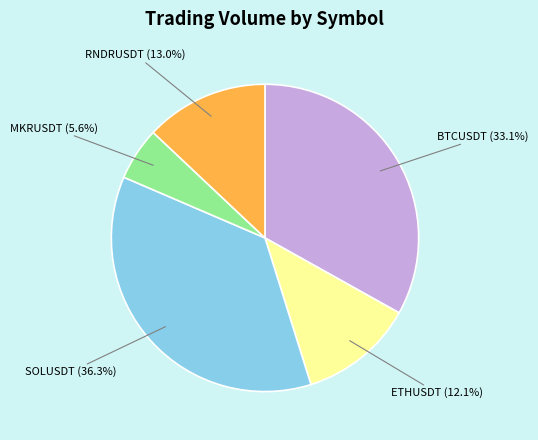

Which category has the smallest portion of the pie?

MKRUSDT